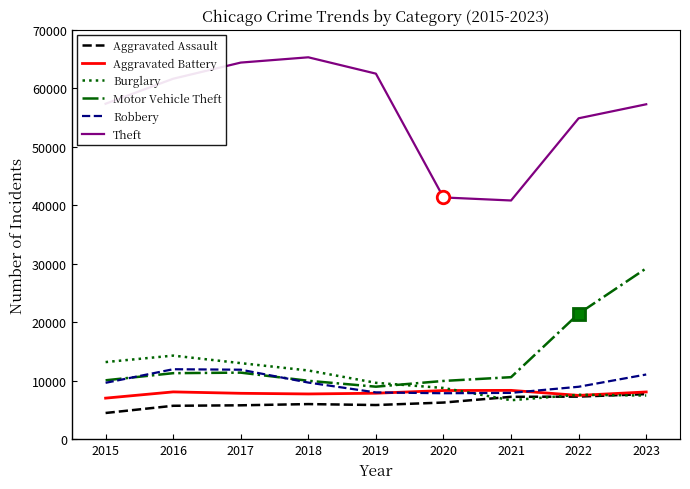

The value of Burglary at 2015 is 13184. True or false?

True